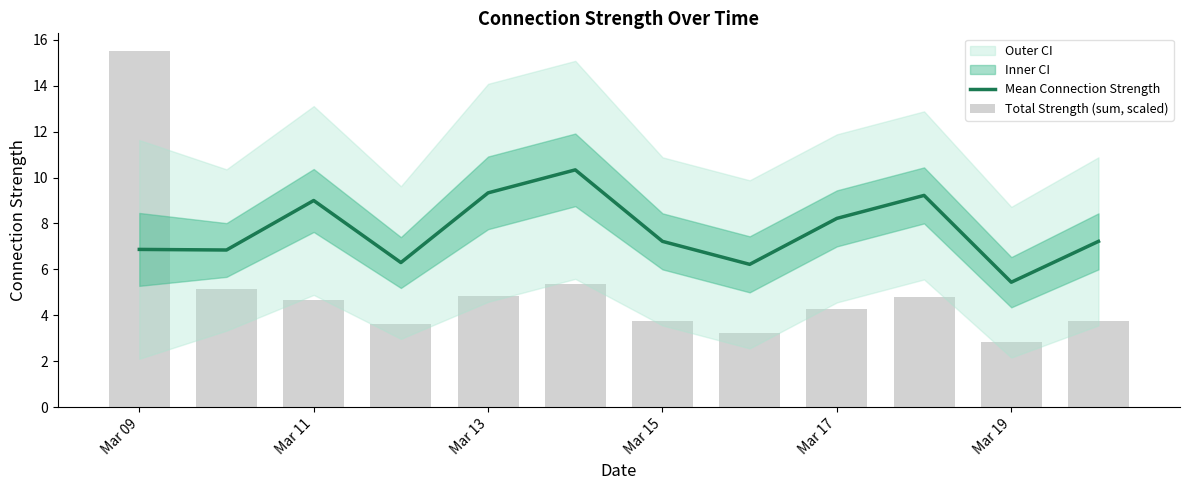

True or false: Mean Connection Strength has a value of 9.0 at Mar 11.

True